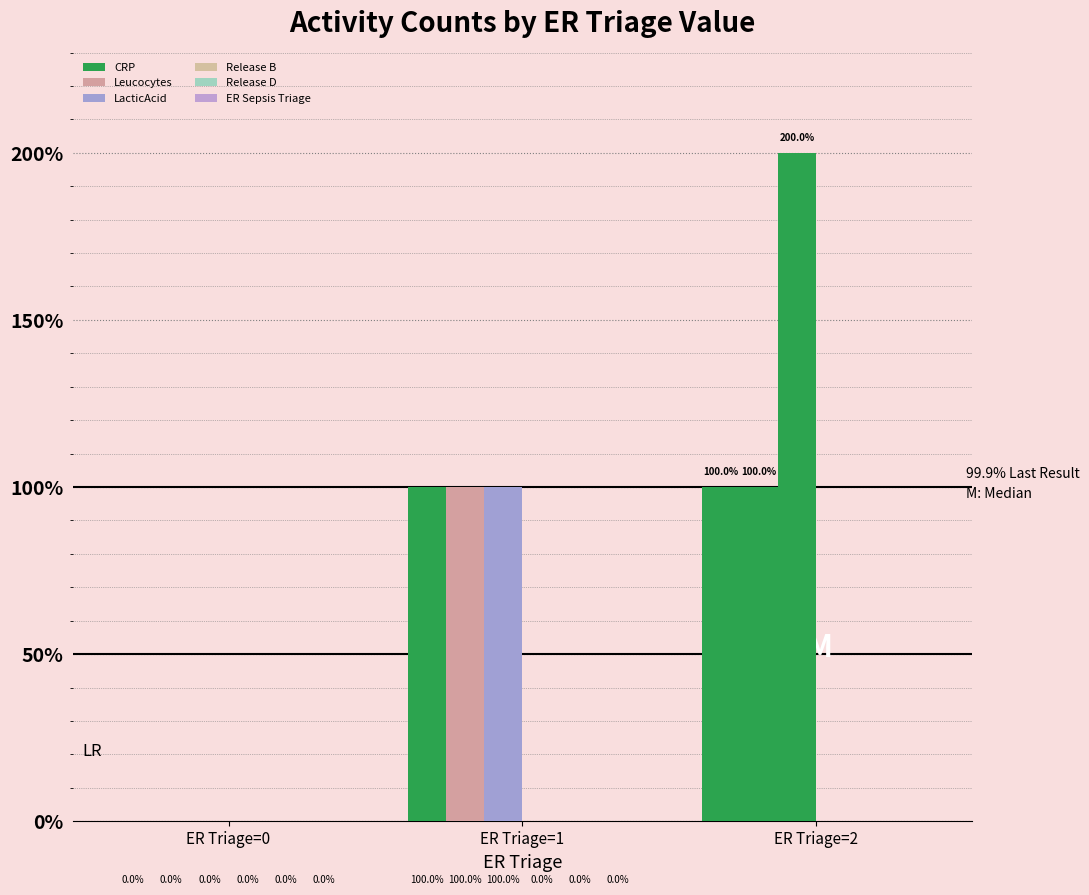

At which label does LacticAcid reach its peak?

ER Triage=2